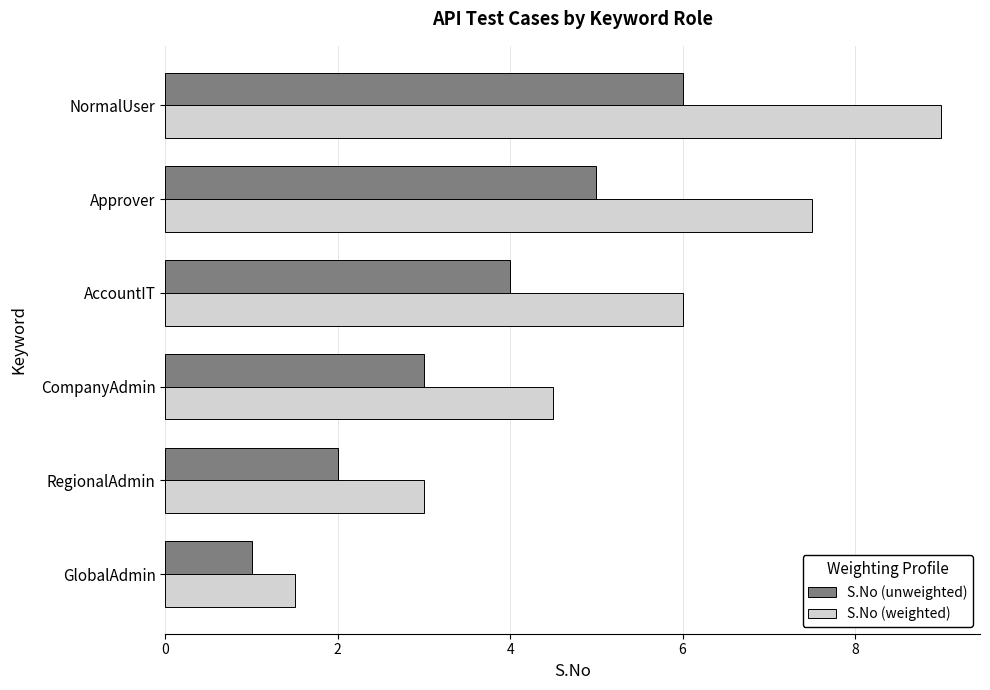

What is the difference between the maximum and minimum values in the S.No (weighted) series?

7.5